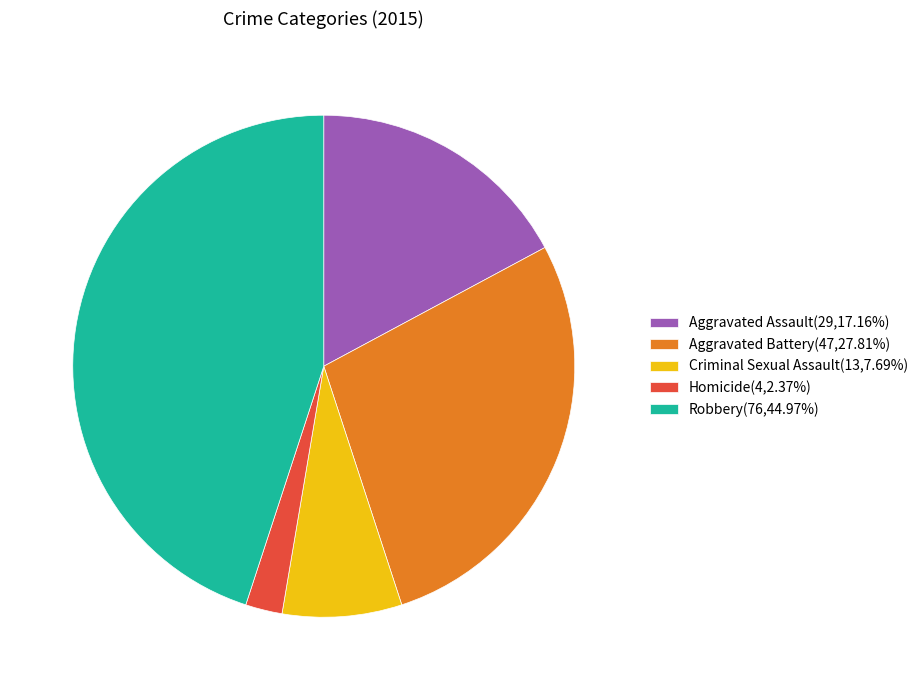

Does any single category account for the majority?

No